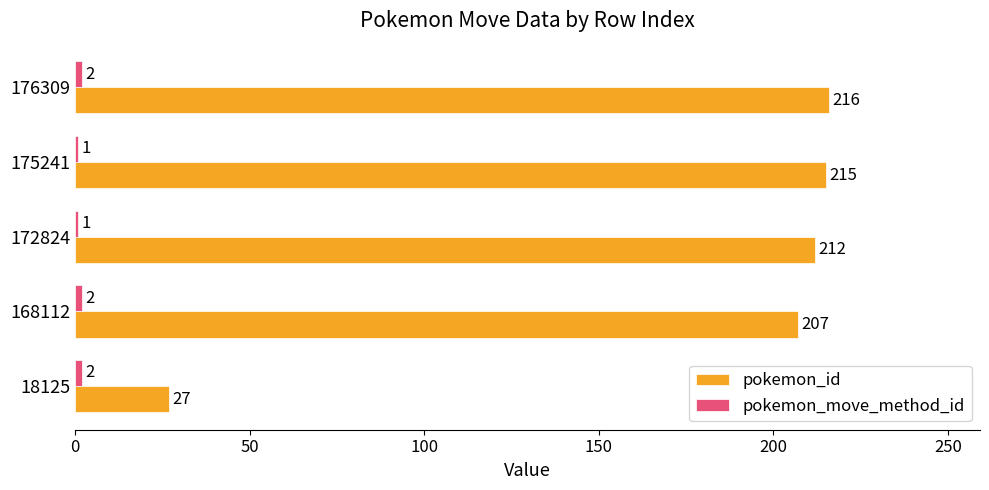

Rank the categories by pokemon_id value from highest to lowest.

176309, 175241, 172824, 168112, 18125